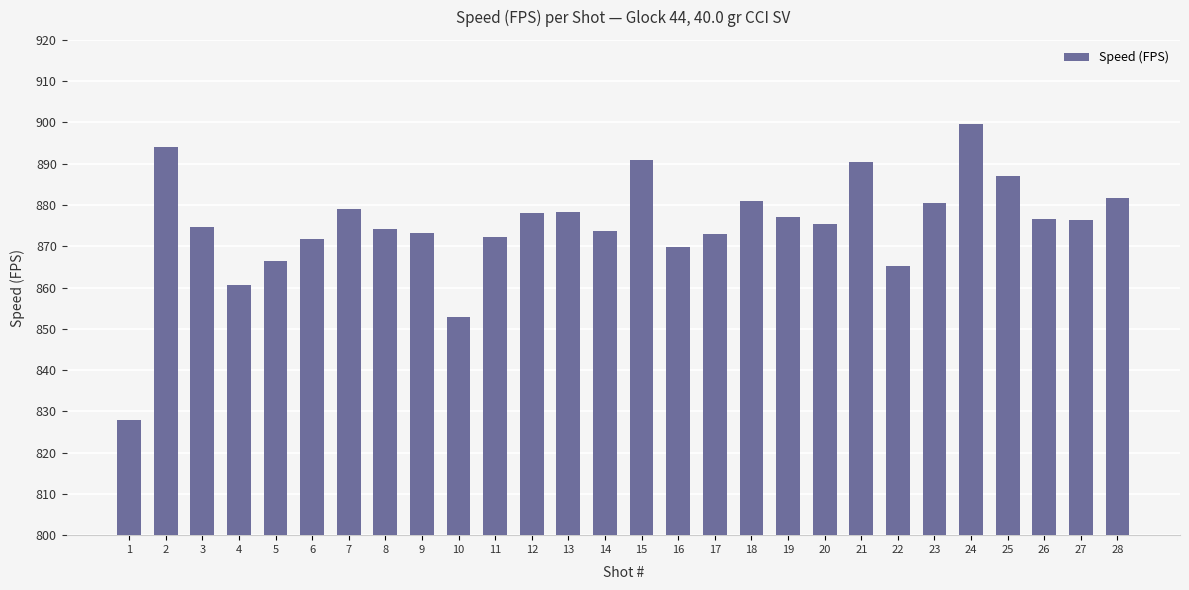

What is the difference between the second highest and second lowest values?

41.2